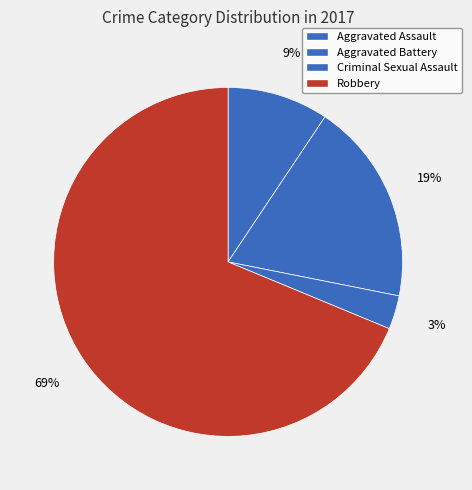

What percentage is NOT represented by Criminal Sexual Assault?

96.9%